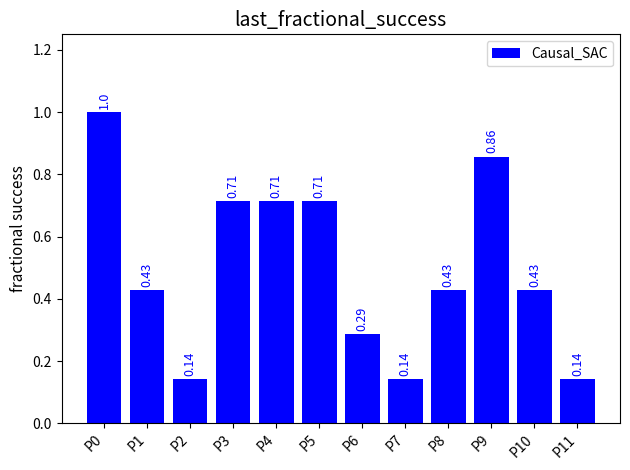

What is the change in value from P2 to P5?

+0.6